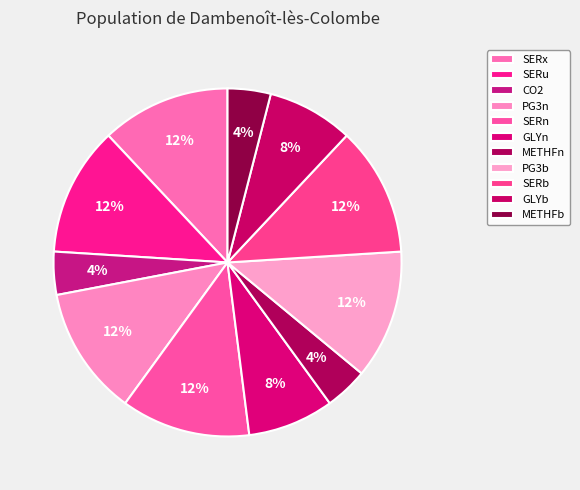

Is there a majority slice in this chart?

No